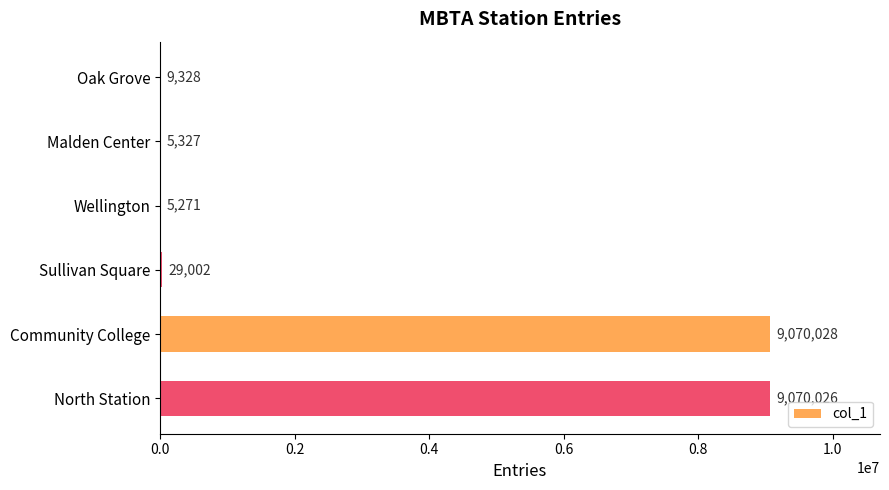

What is the maximum value shown in the chart?

9070028